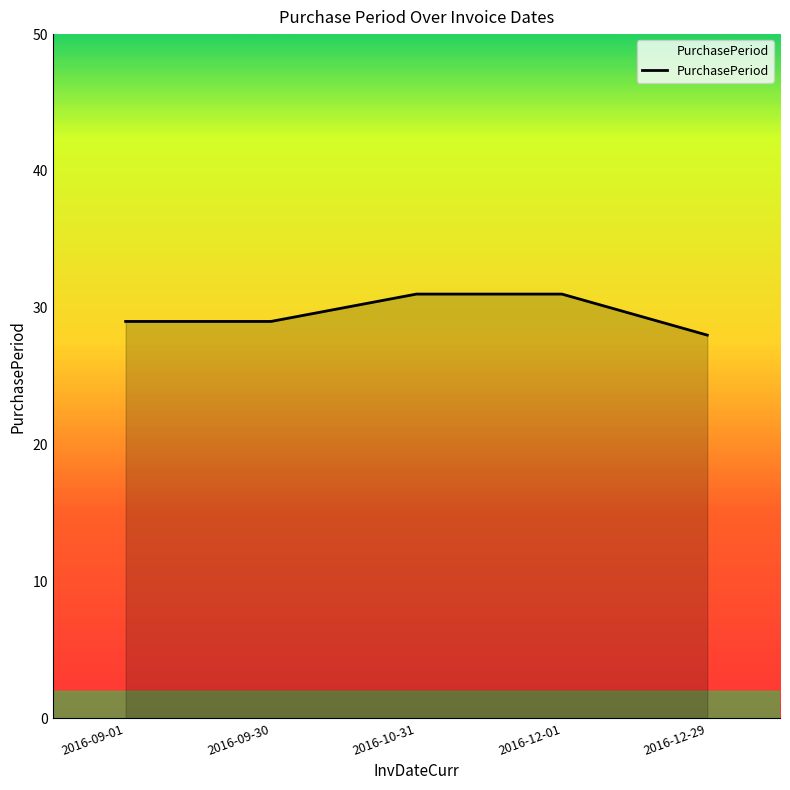

What is the sum of all values?

148